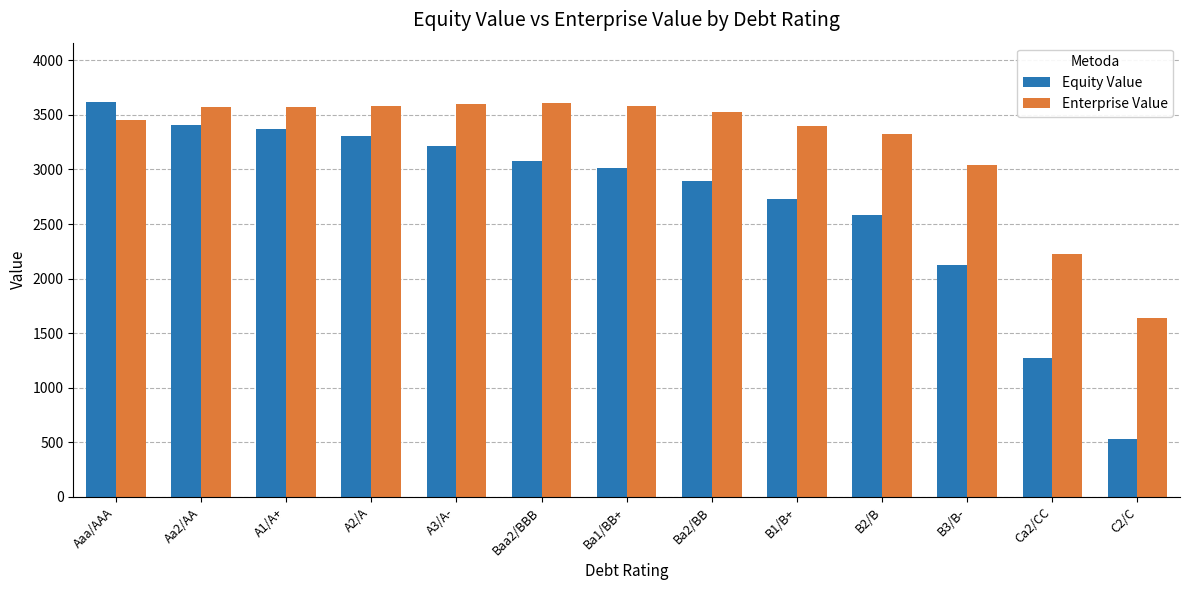

What is the difference between the Equity Value values at Aa2/AA and Ba2/BB?

516.7